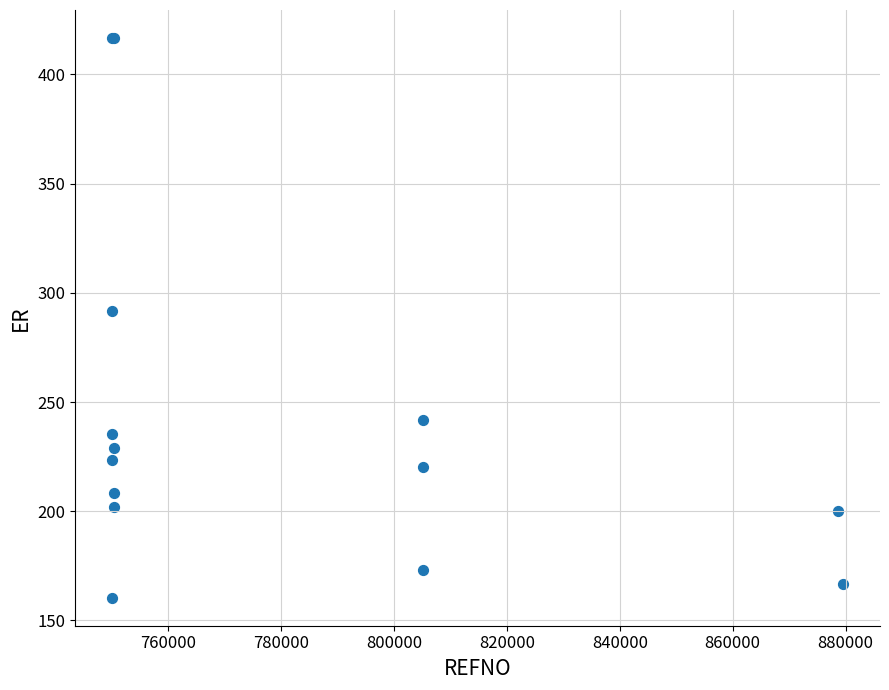

What Y value in the scatter plot is closest to 288?

291.7